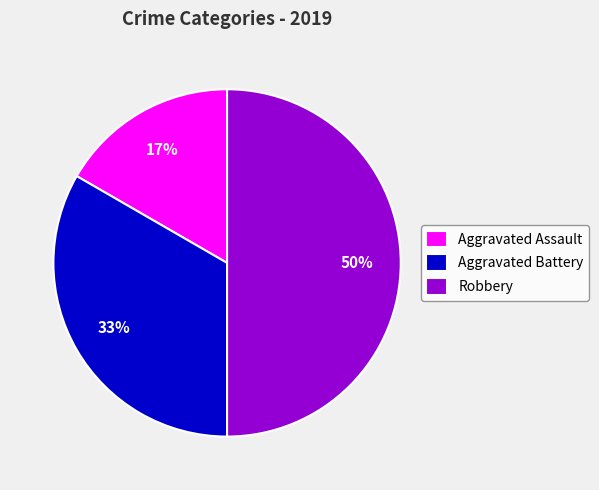

Which slice is the largest?

Robbery